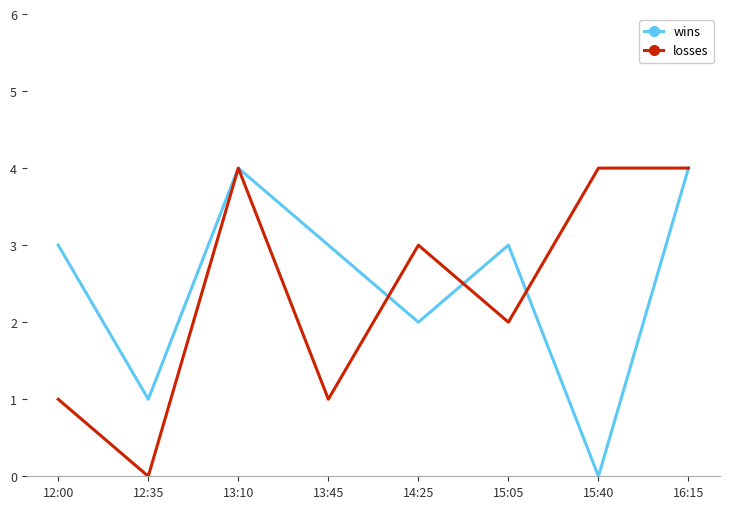

What position from the right is 14:25?

4